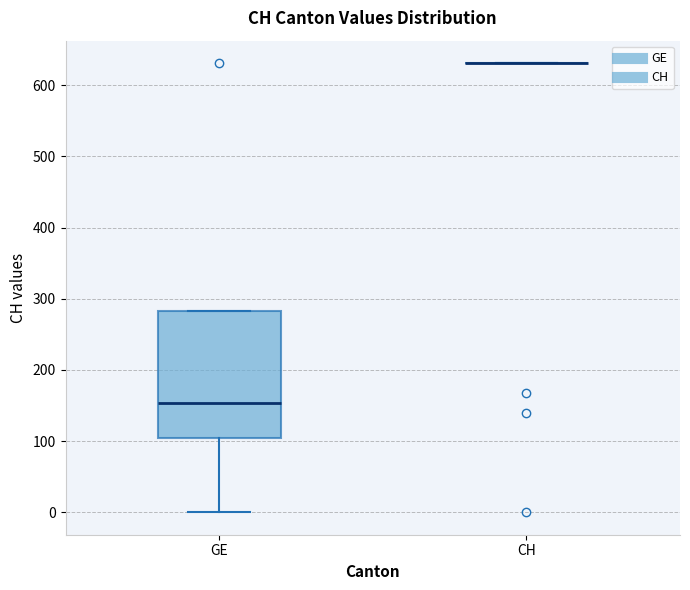

Reading left to right, read every box against the y-axis: the position of its median line, the range the box covers, and the ends of its whiskers. The values are not printed on the chart, so give them approximately, as read against the axis.

GE: median 150, box 100 to 280, whiskers 0 to 280
CH: box collapsed to a line at 630, whiskers 630 to 630